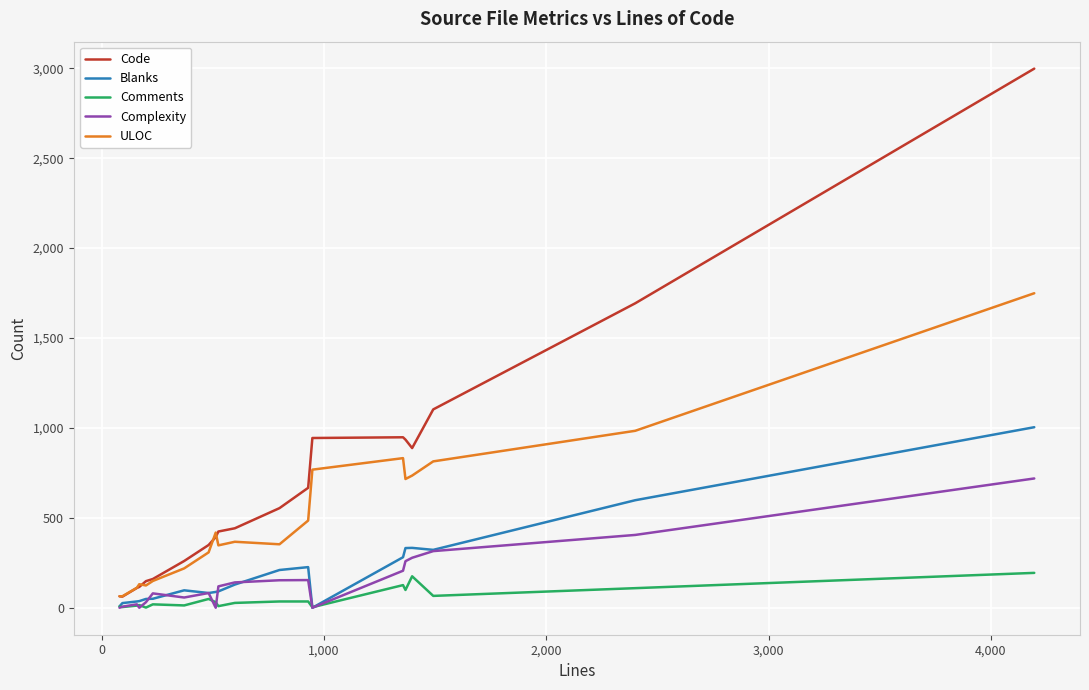

Does the chart display data point markers on the line(s)?

No